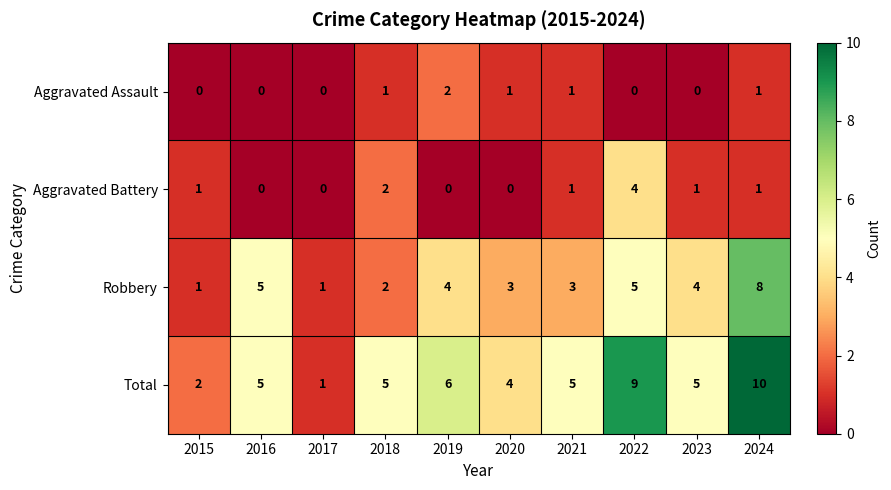

Which series has the largest total across all categories?

Total